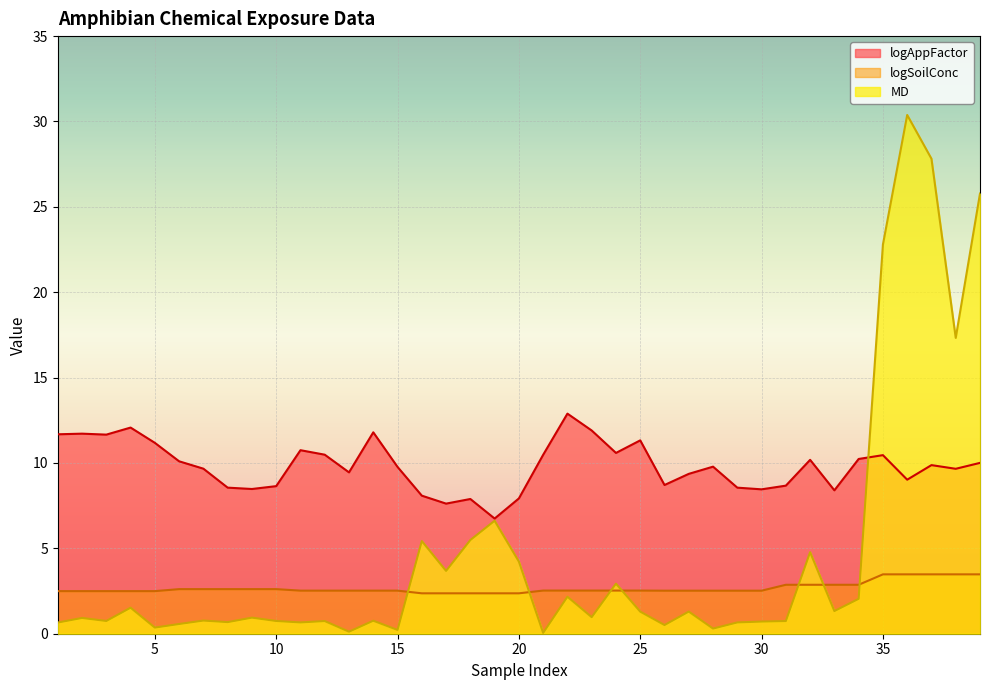

What is the difference between the maximum and minimum values in the logSoilConc series?

1.1